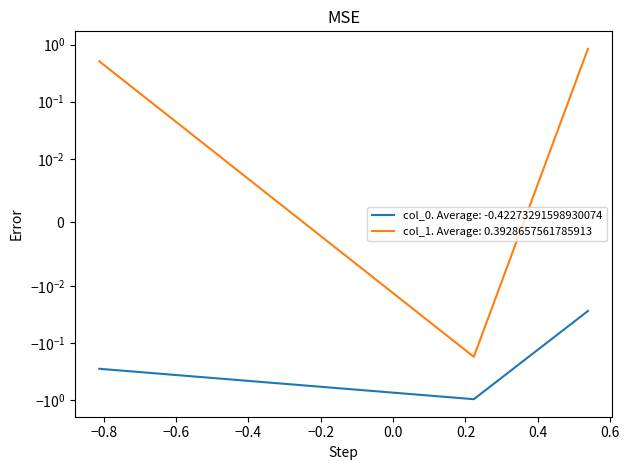

How many lines are shown in the chart?

2